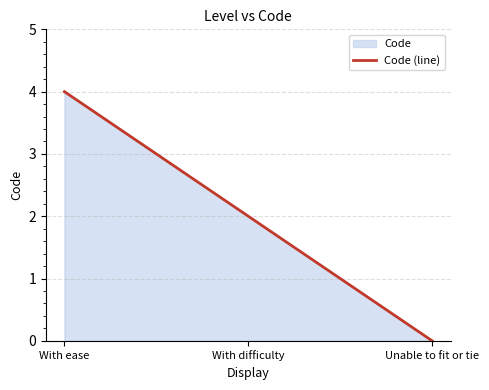

Where does the data first go above 2?

With ease